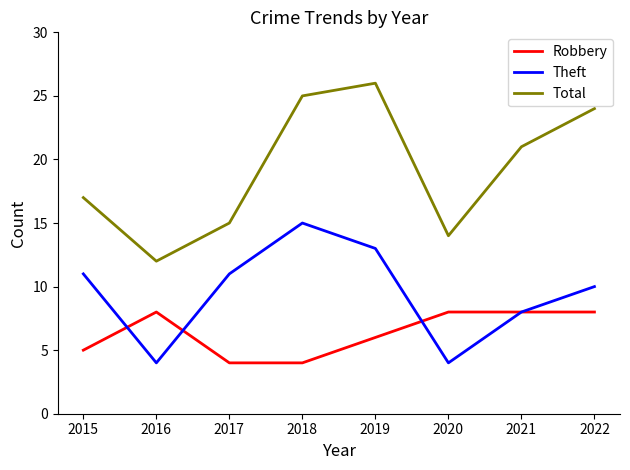

What is the spread (max minus min) of values at 2017?

11